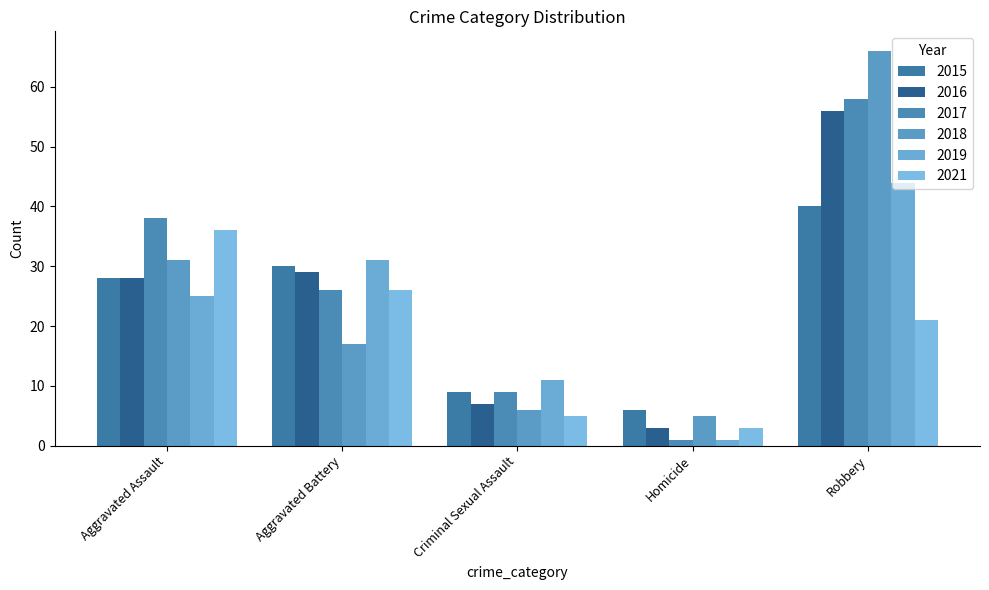

Count the number of categories in the chart.

5